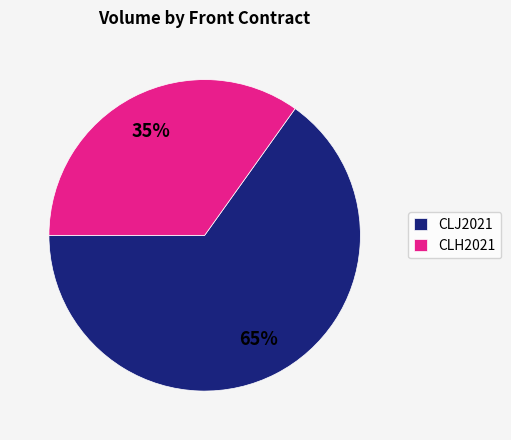

To the nearest percent, what portion does CLJ2021 represent?

65%